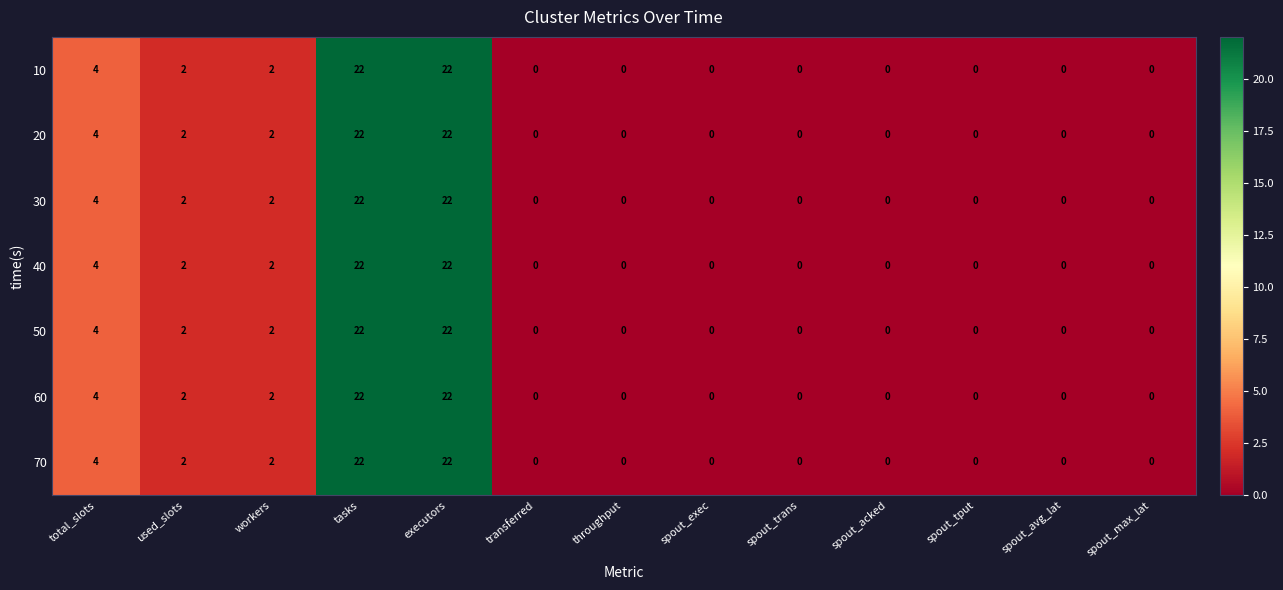

What is the maximum value shown in the chart?

22